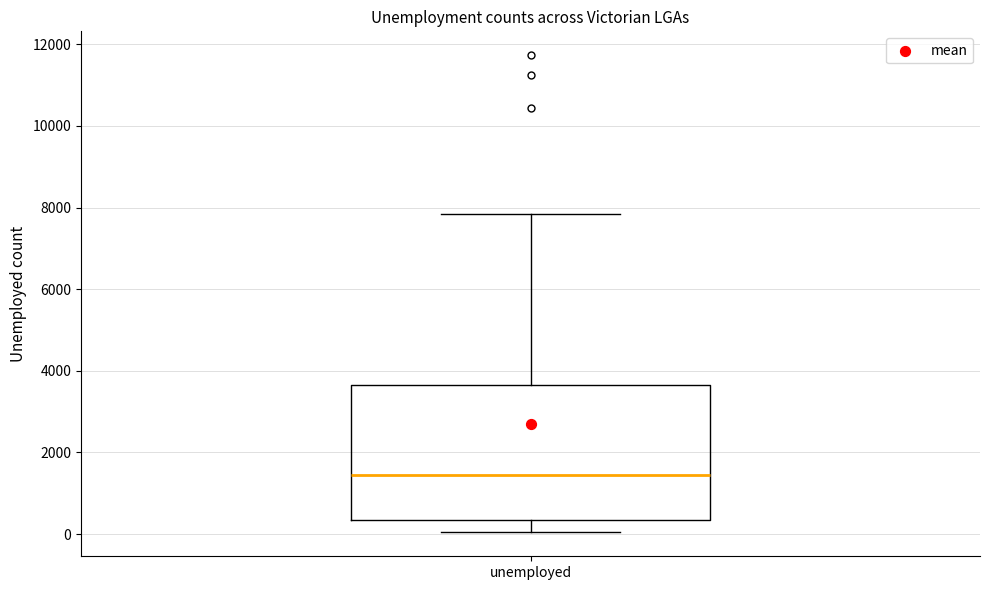

Where does the upper whisker of the box for unemployed end on the y-axis? The values are not printed on the chart, so give them approximately, as read against the axis.

7800